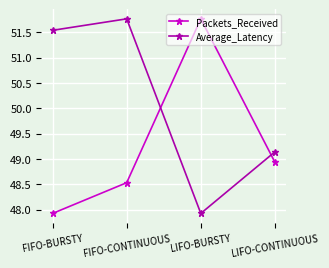

List the labels in order of Packets_Received value, smallest first.

FIFO-BURSTY, FIFO-CONTINUOUS, LIFO-CONTINUOUS, LIFO-BURSTY